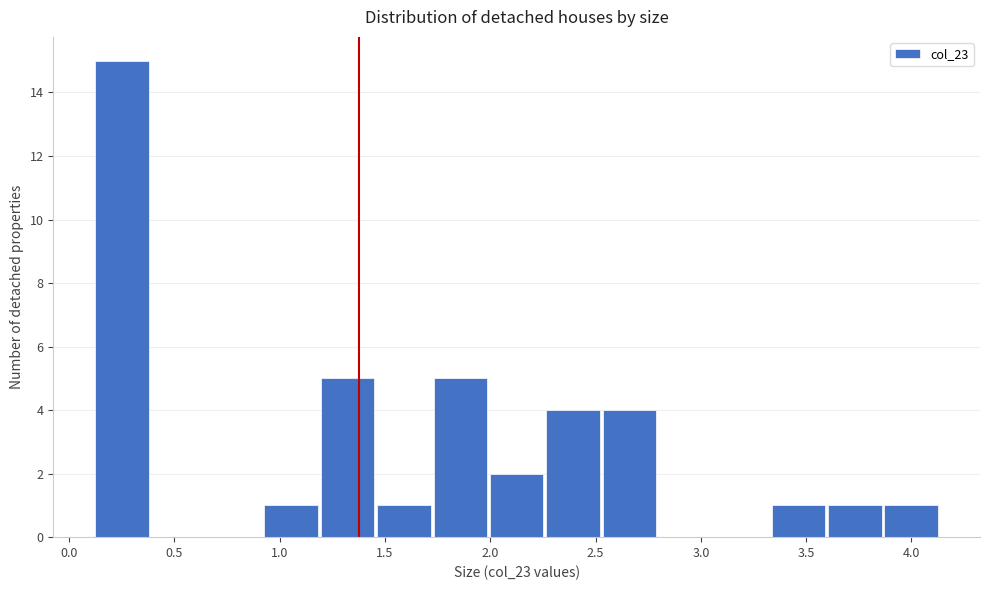

Which range on the x-axis has the tallest bar?

0.10 to 0.40